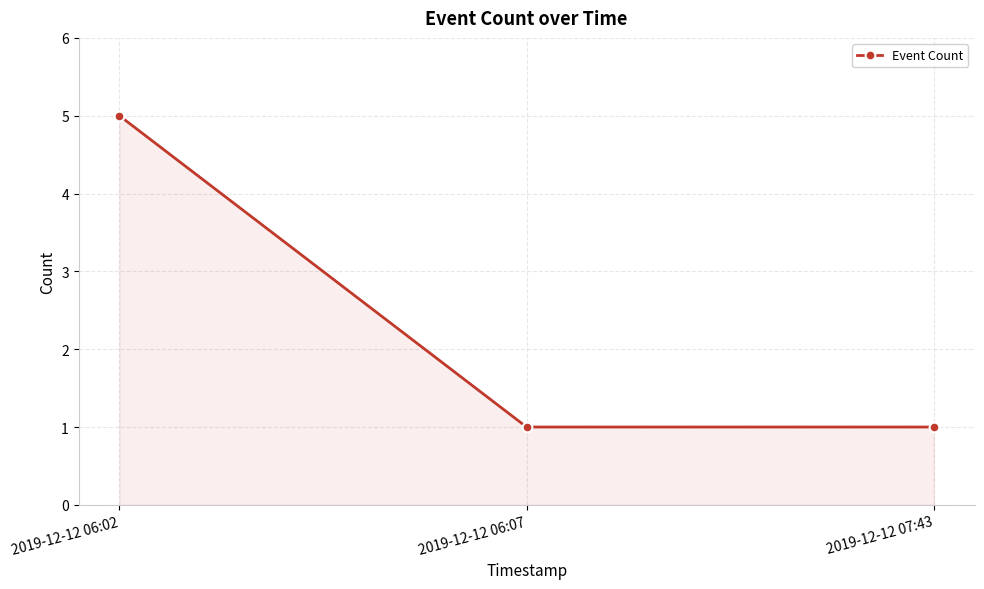

Approximately how many times larger is the value at 2019-12-12 06:02 compared to 2019-12-12 06:07?

5.0